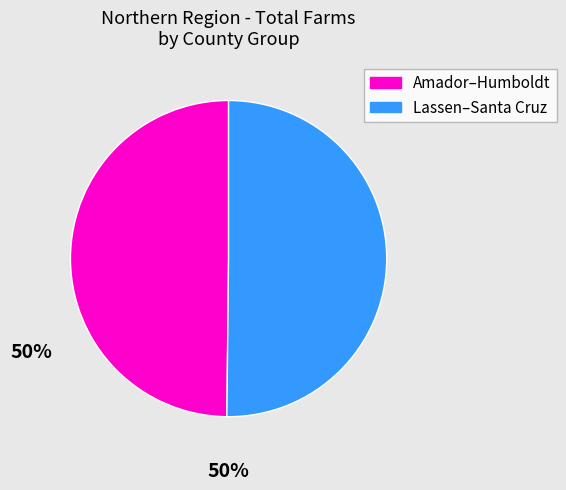

Count the number of slices in the pie.

2